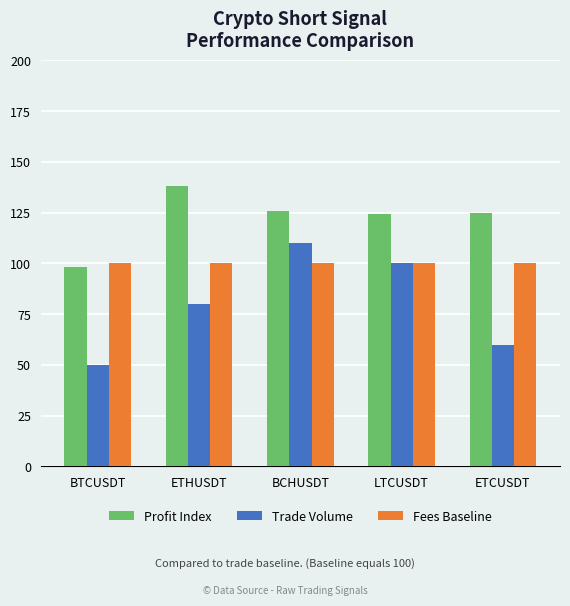

What is the difference between the second highest and minimum values in the Trade Volume series?

50.0